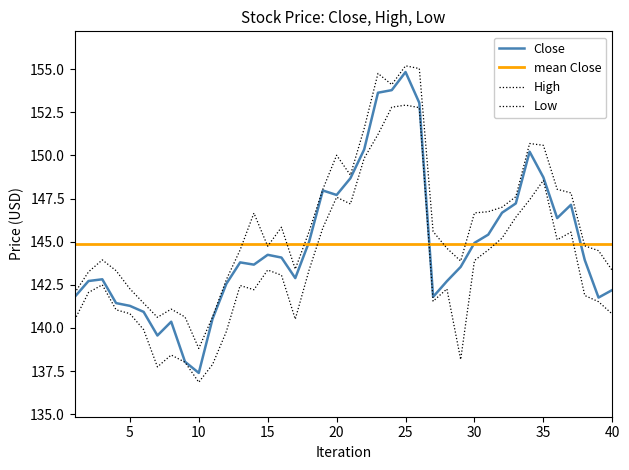

What is the difference between the highest and lowest values at 2023-12-29?

1.5